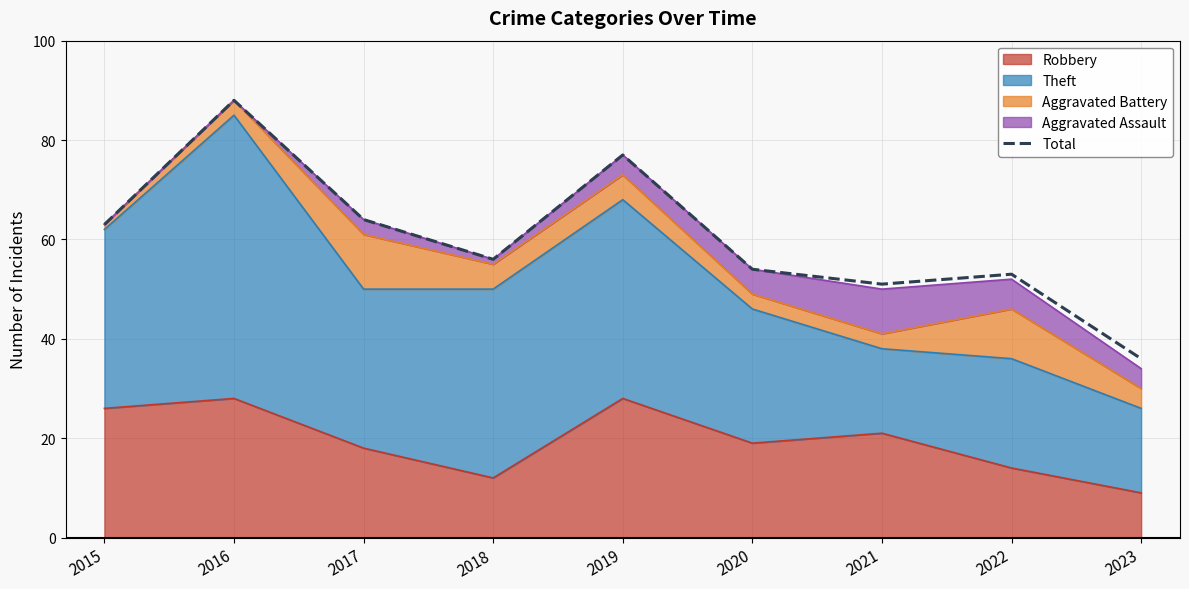

At which category does the data reach its first local peak?

2016